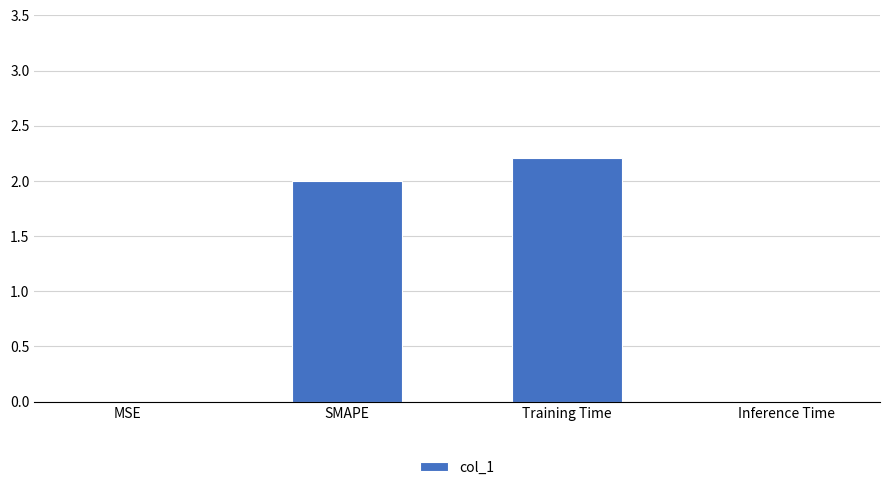

At which category does the chart reach its peak across all series?

Training Time